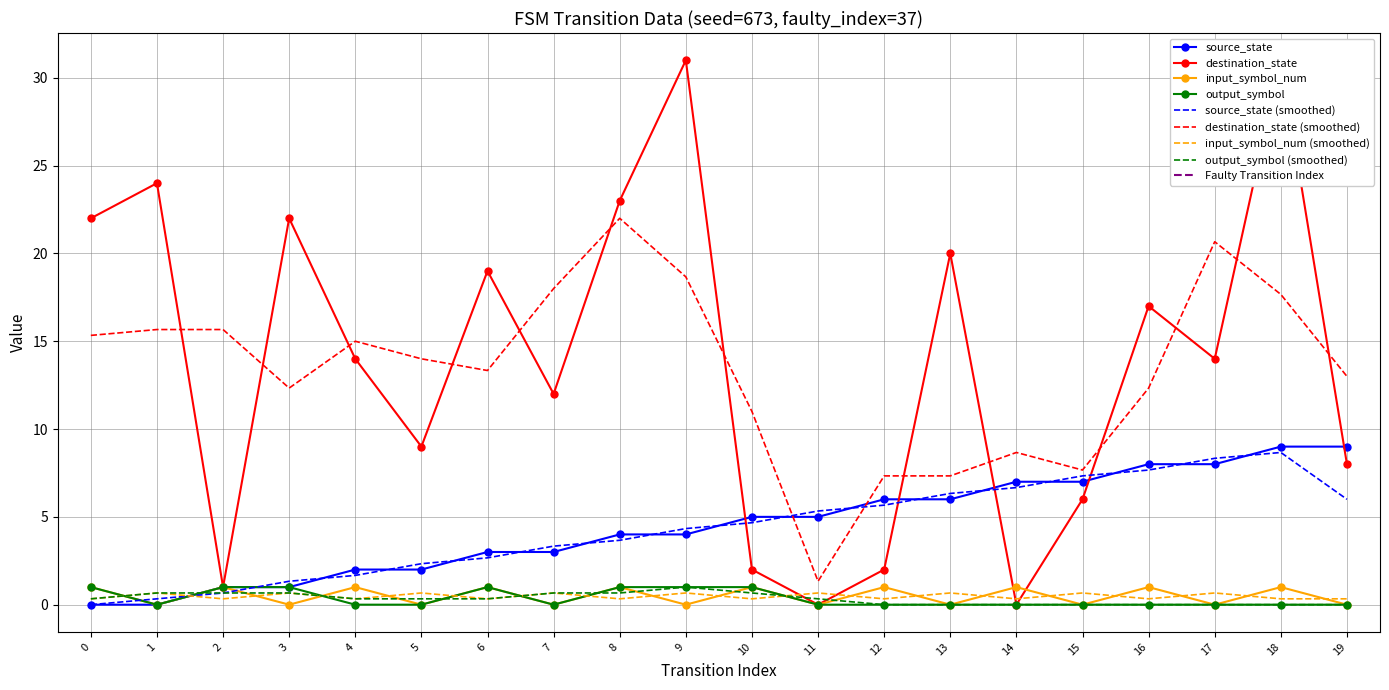

What is the value of the source_state point at the 14th from the left?

6